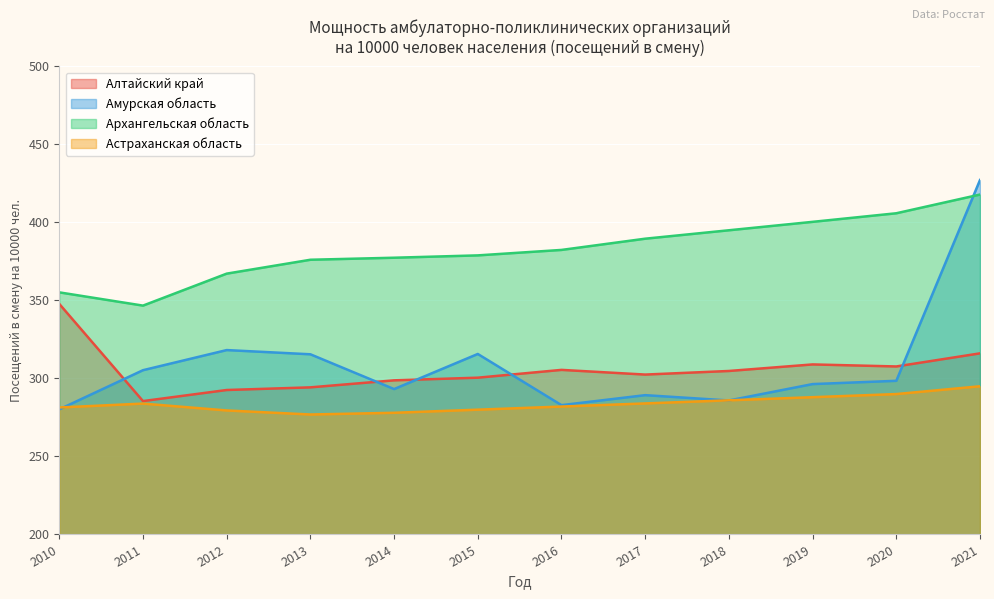

What is the spread (max minus min) of values at 2016?

100.4